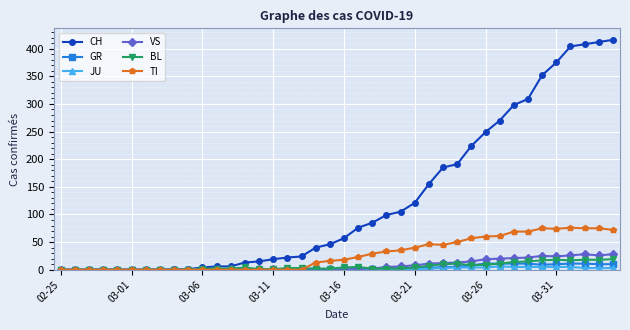

Which series has the widest spread of values?

CH